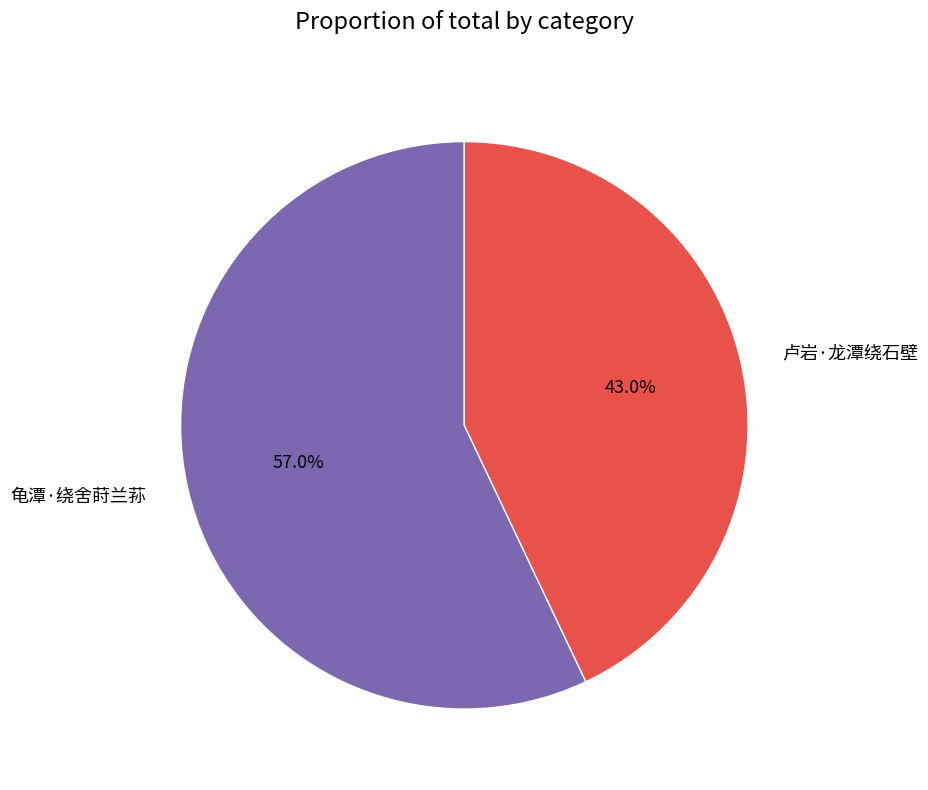

What is the ratio of the value at 龟潭·绕舍莳兰荪 to the value at 卢岩·龙潭绕石壁?

1.3